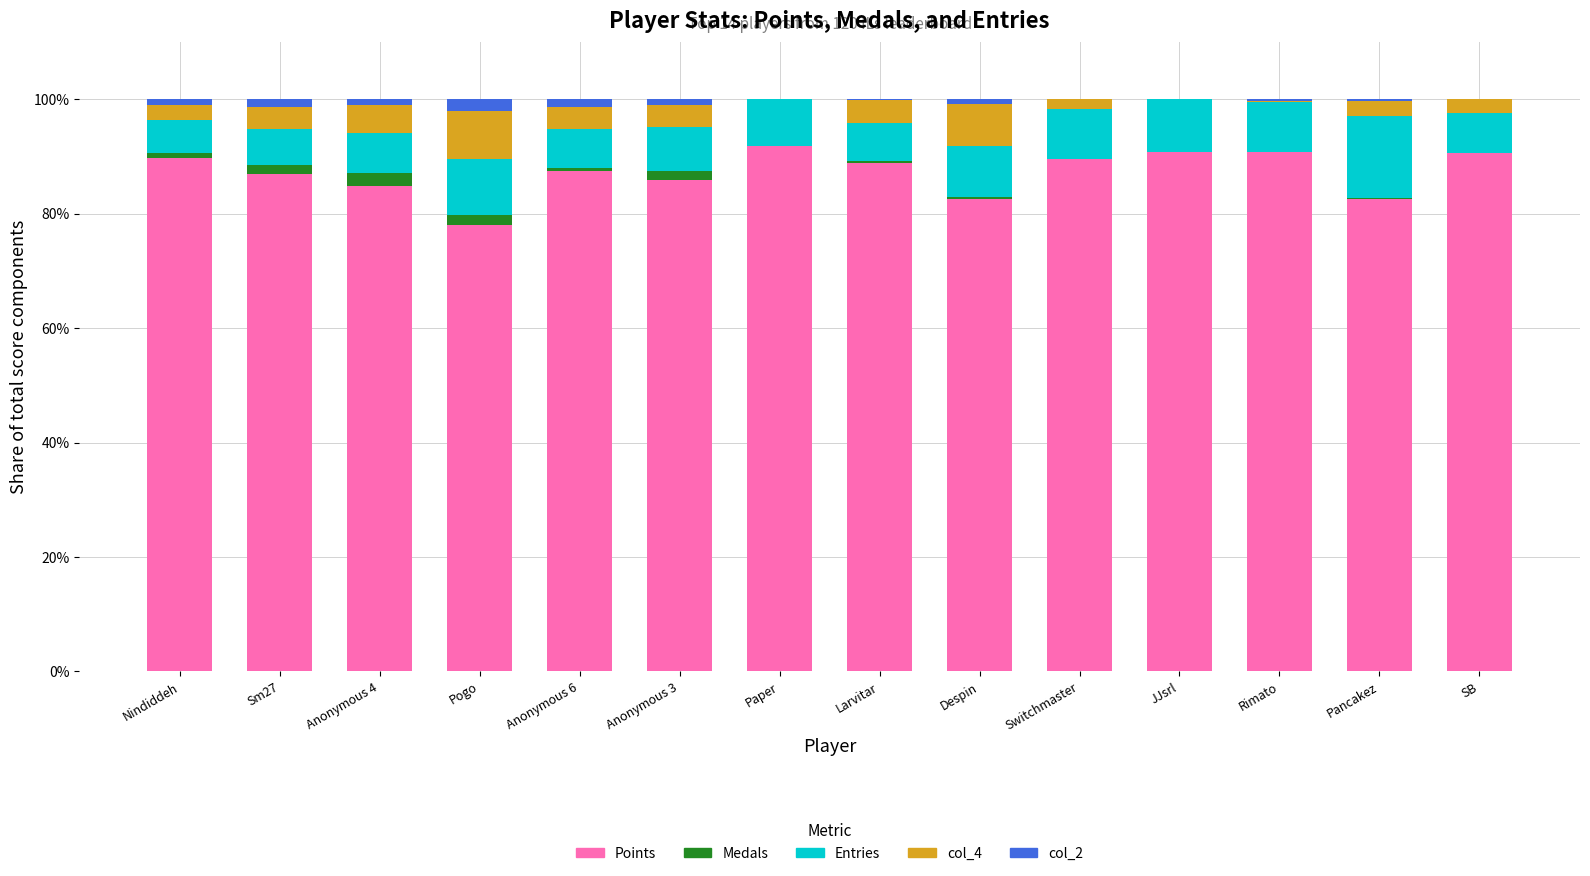

Is it true that Points equals 120.6 at JJsrl?

False